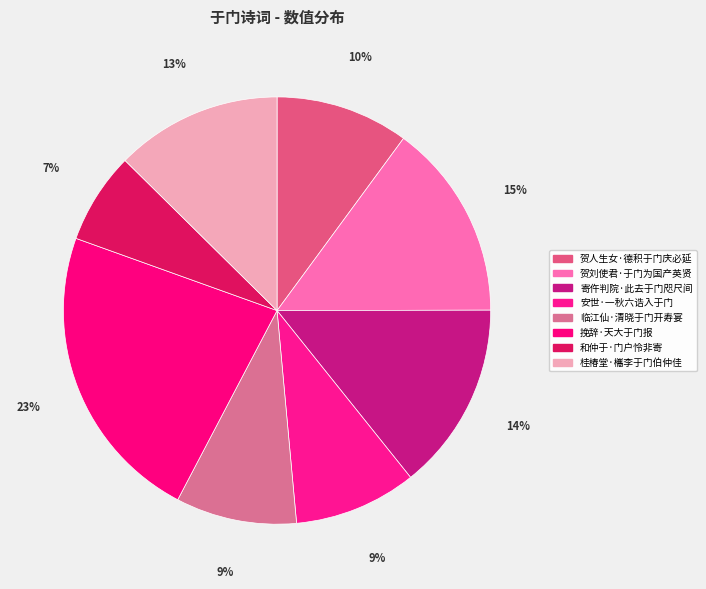

Is there any slice that represents more than half of the pie?

No